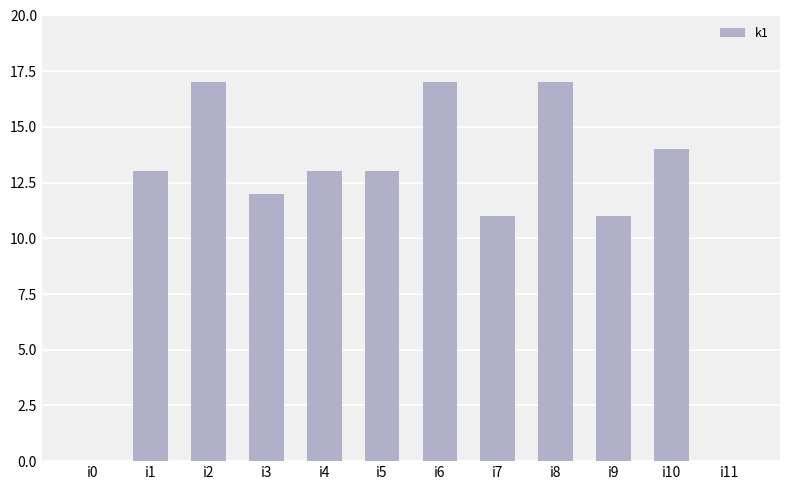

What is the maximum value shown in the chart?

17